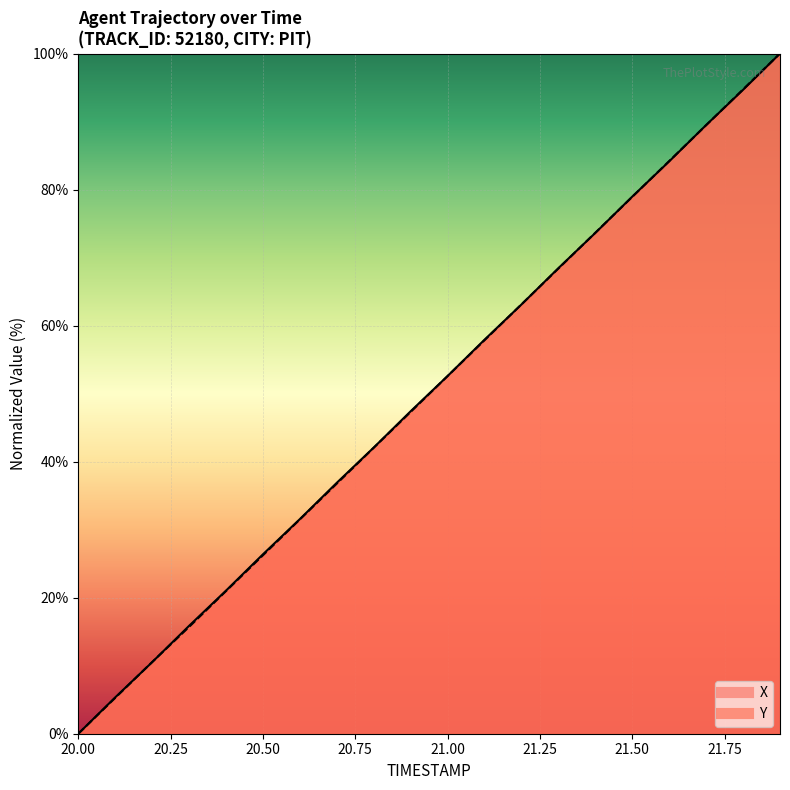

Reading right to left, what are all the values shown in this chart?

X: 21.9=100.0	21.8=94.7	21.7=89.5	21.6=84.1	21.5=79.0	21.4=73.6	21.3=68.4	21.2=63.1	21.1=57.9	21.0=52.6	20.9=47.4	20.8=42.1	20.7=36.9	20.6=31.6	20.5=26.4	20.4=21.0	20.3=15.9	20.2=10.5	20.1=5.3	20.0=0.0
Y: 21.9=100.0	21.8=94.7	21.7=89.5	21.6=84.2	21.5=78.9	21.4=73.7	21.3=68.4	21.2=63.1	21.1=57.9	21.0=52.6	20.9=47.3	20.8=42.0	20.7=36.8	20.6=31.5	20.5=26.2	20.4=21.0	20.3=15.7	20.2=10.5	20.1=5.3	20.0=0.0